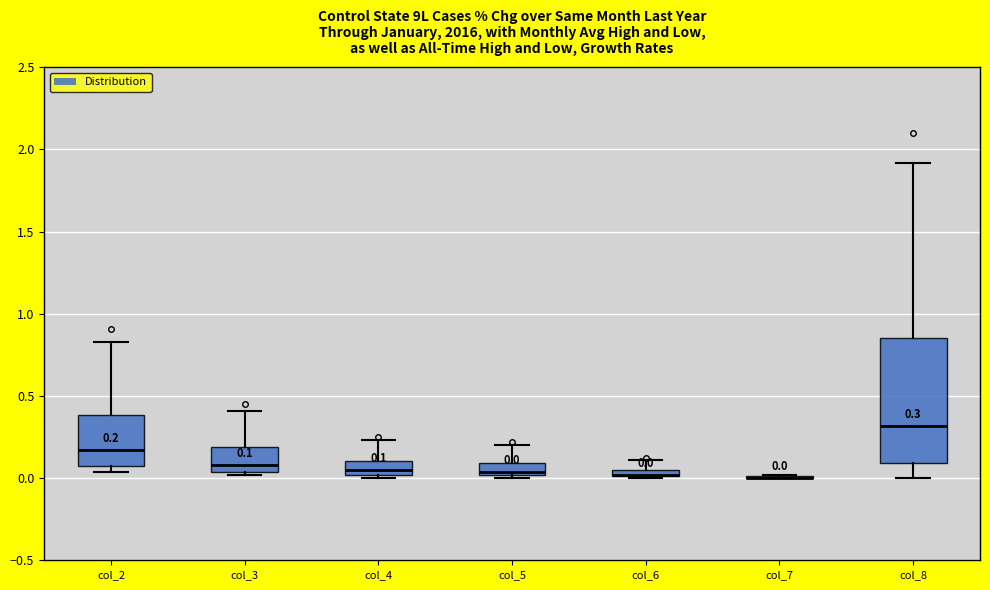

Which box is the tallest, from its lower edge to its upper edge?

col_8